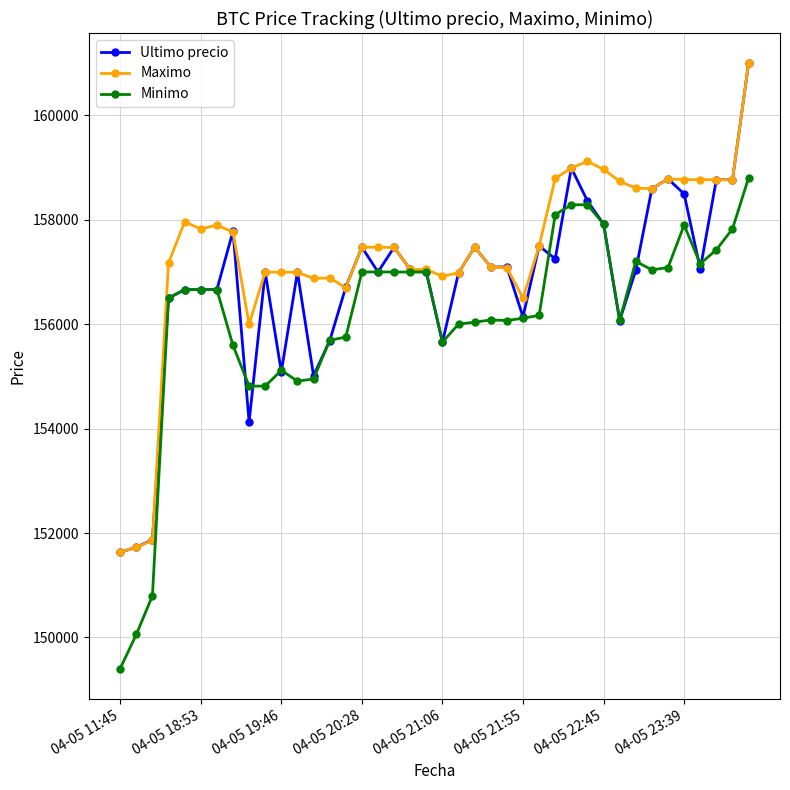

At how many categories does at least one series exceed 151176?

40